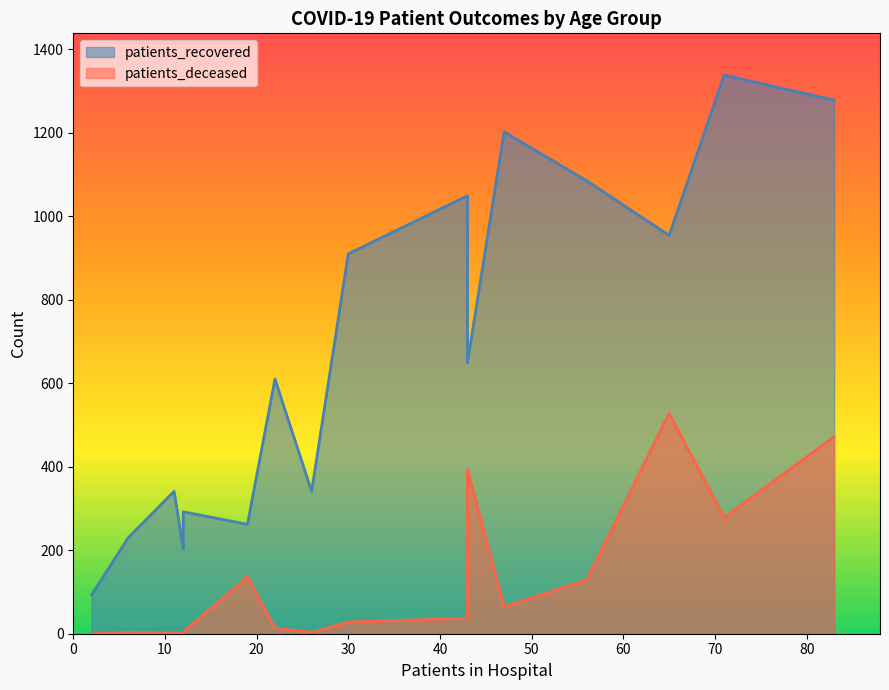

List the series in order of their peak value, highest first.

patients_recovered, patients_deceased